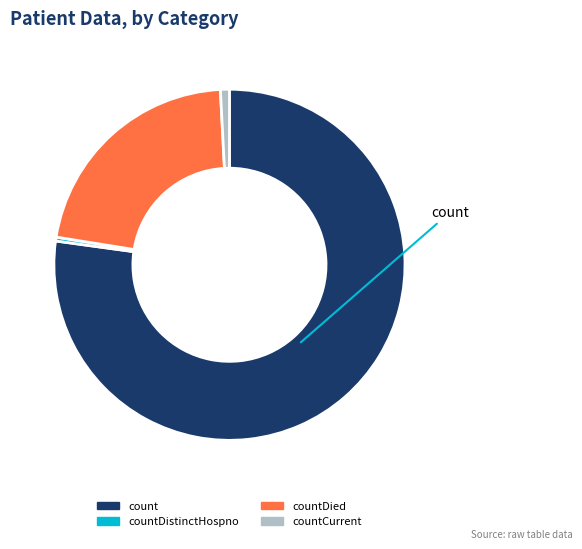

Is there any slice that represents more than half of the pie?

Yes